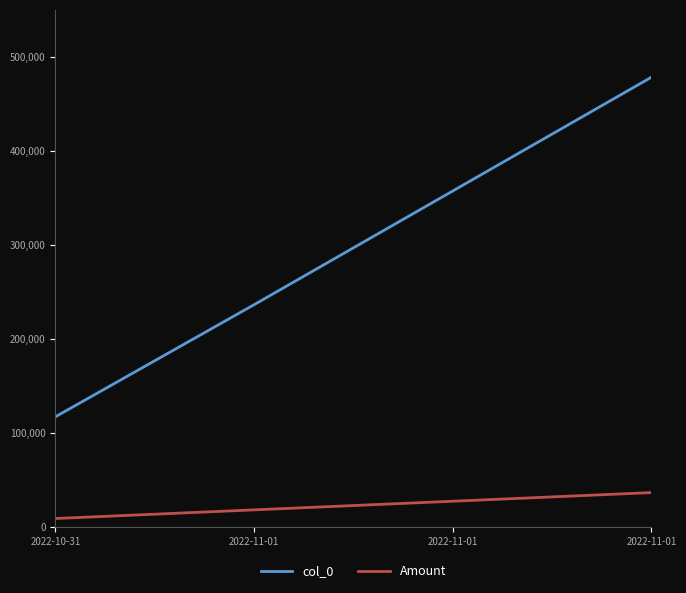

Read the Amount value at 2022-11-01.

27542.2